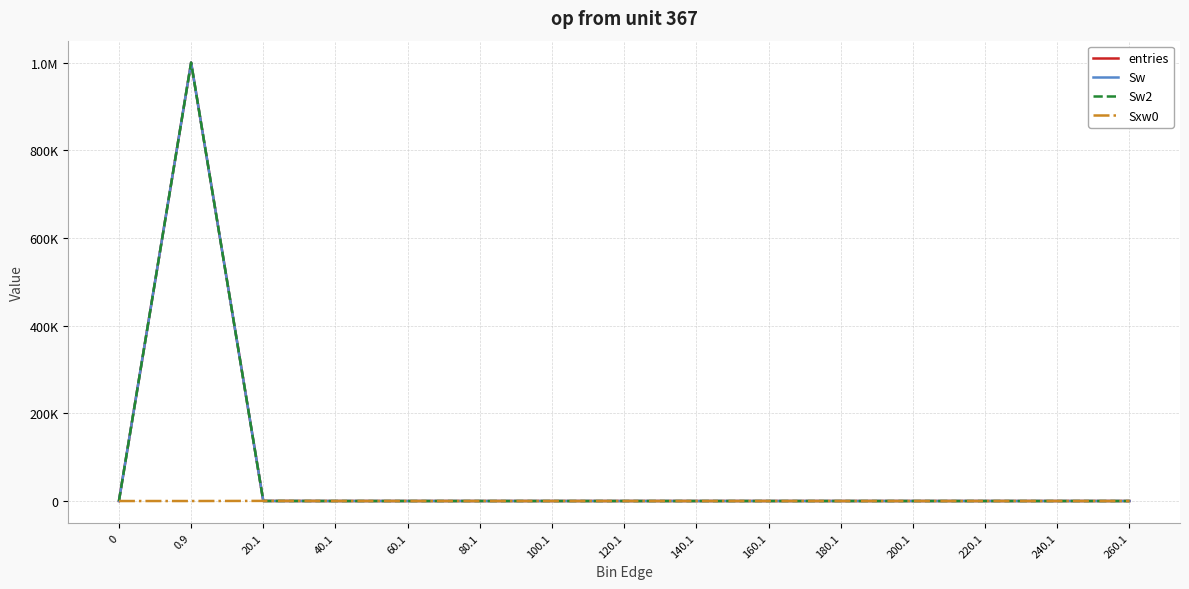

Rank the series by their maximum value, from highest to lowest.

entries, Sw, Sw2, Sxw0